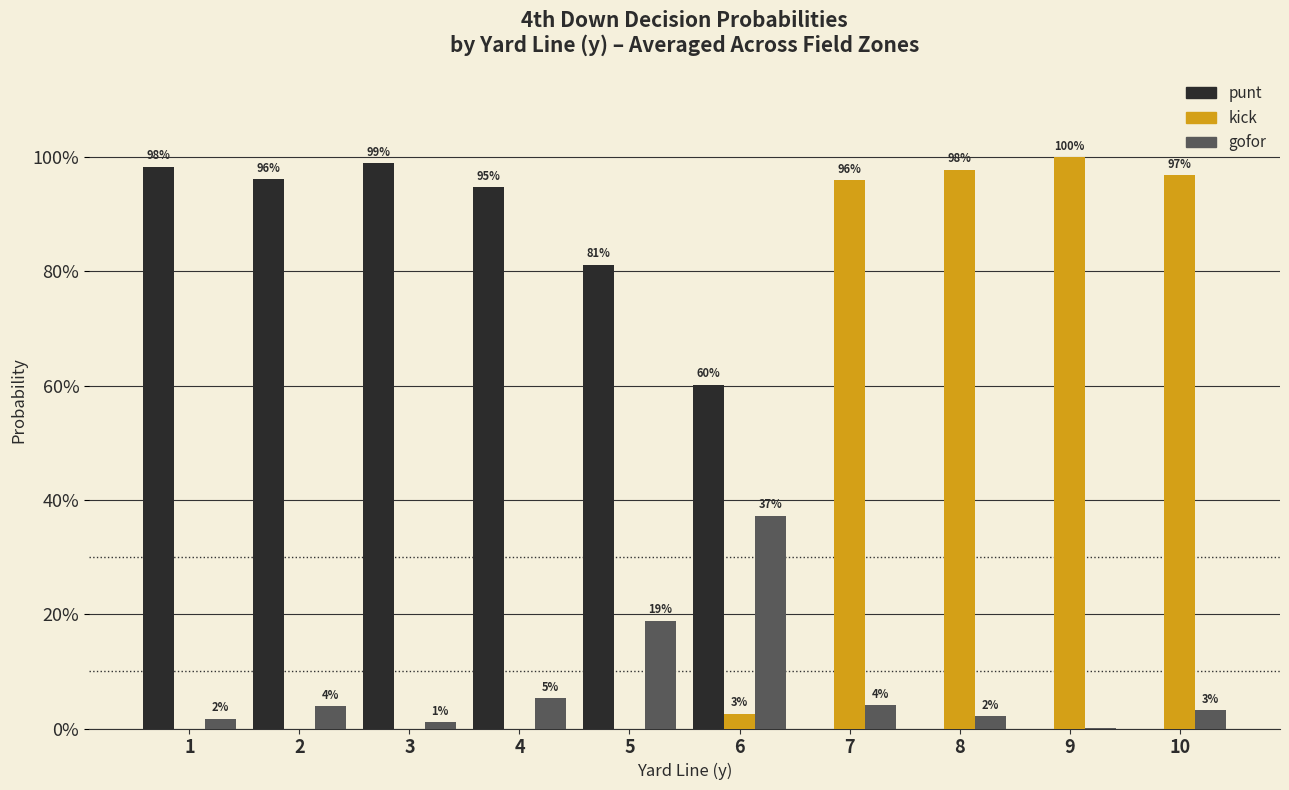

Between 2 and 8, which is larger?

2